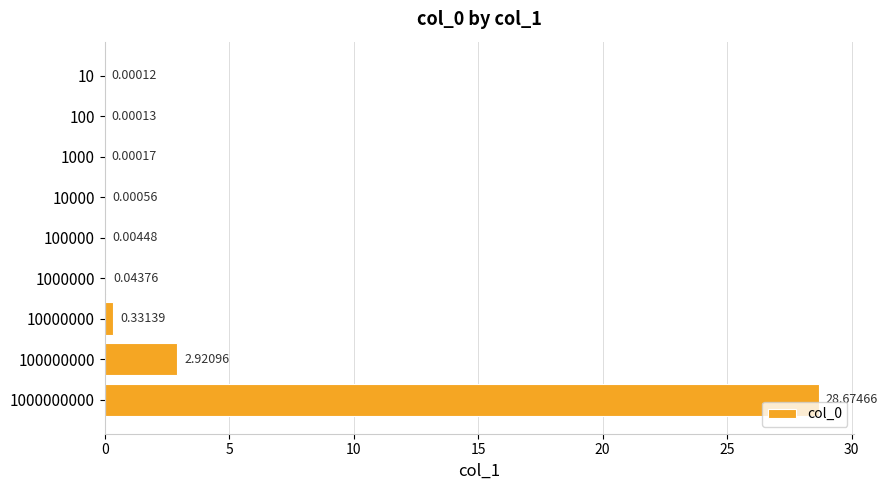

Which has a higher value, 10000000 or 1000000000?

1000000000